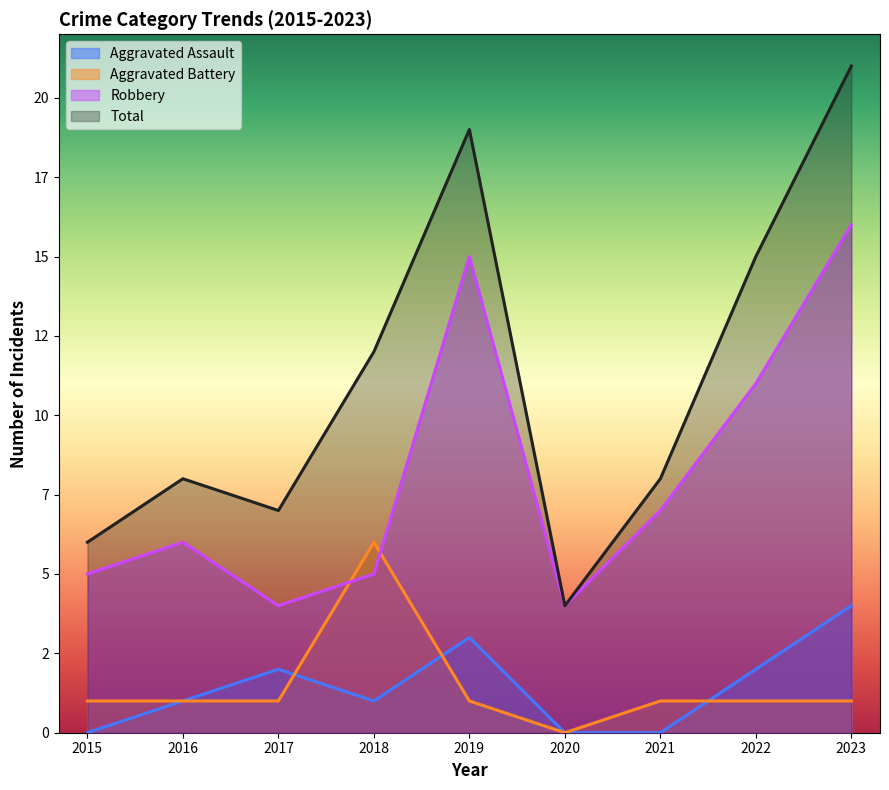

Is it true that Aggravated Assault equals 1 at 2023?

False